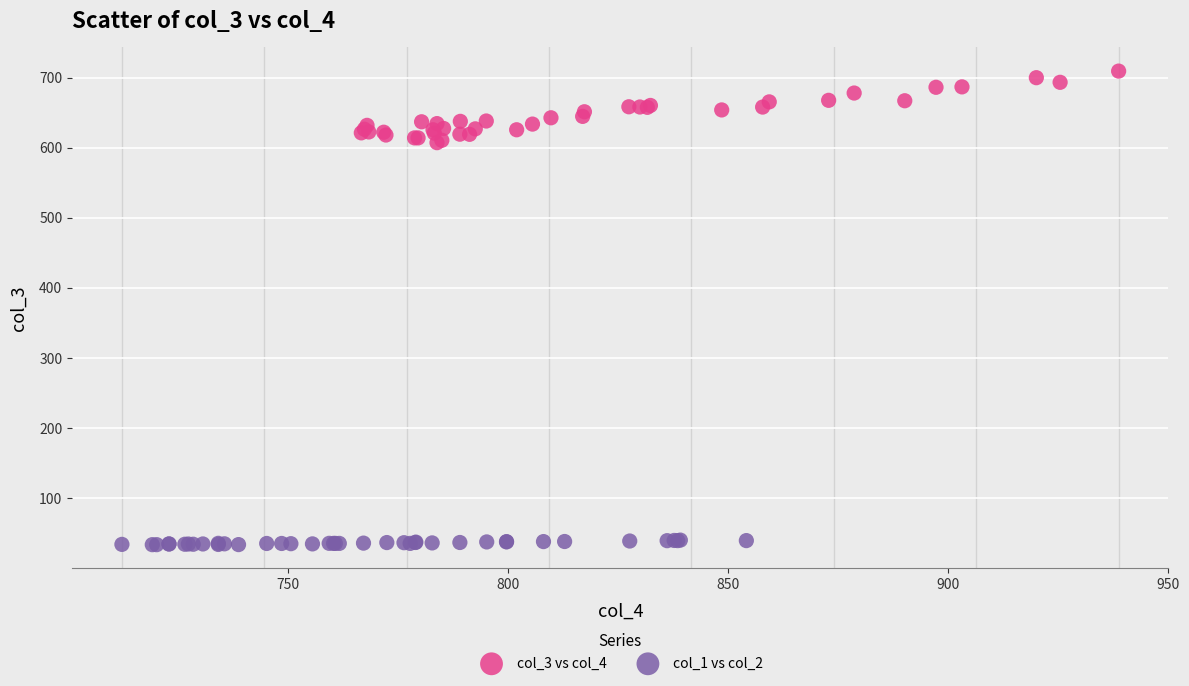

Which series contains the highest Y value?

col_3 vs col_4